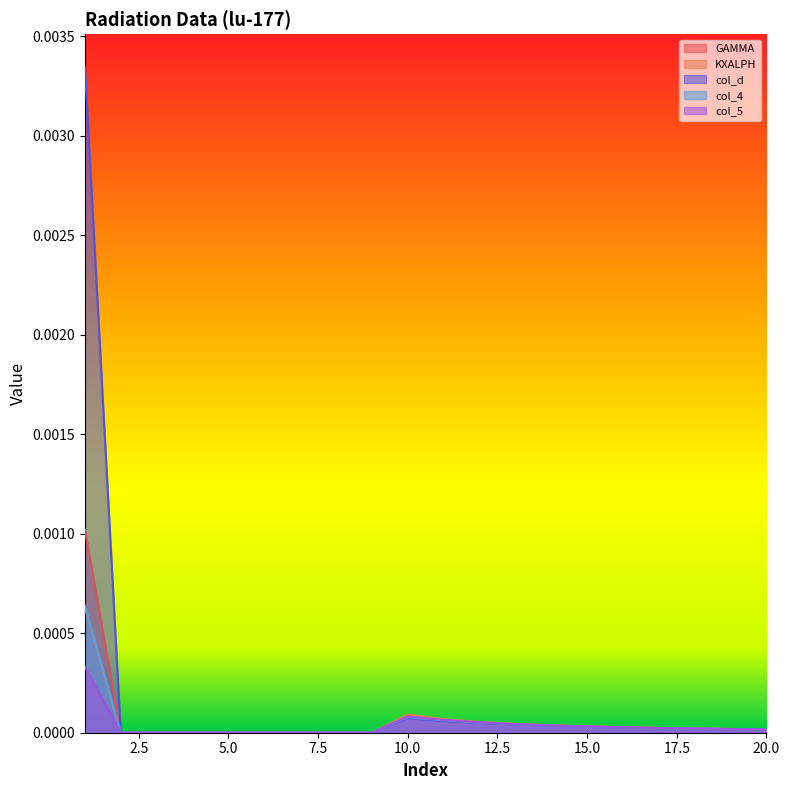

Which has a higher value, 7 or 6?

7